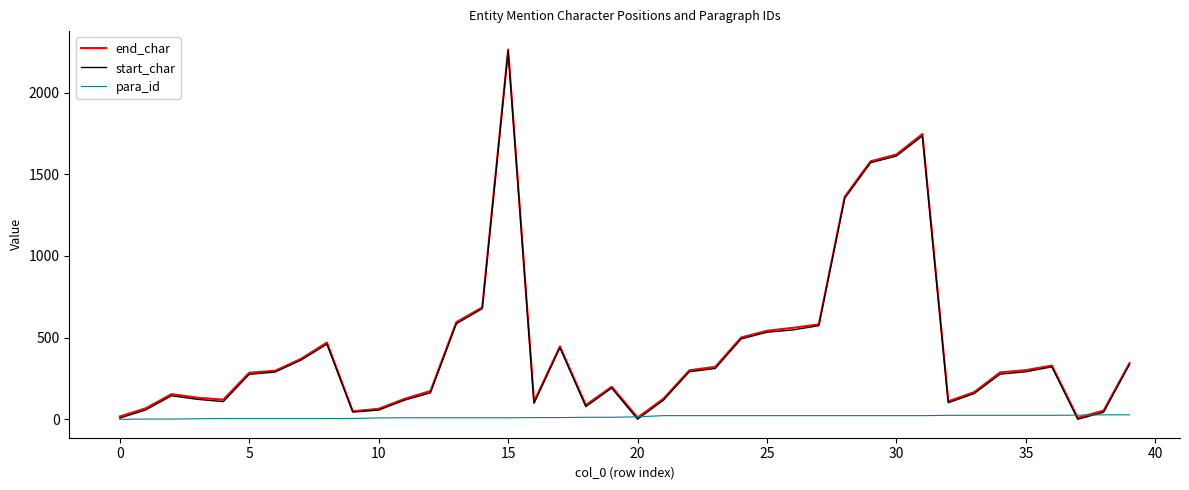

What is the greatest value displayed?

2264